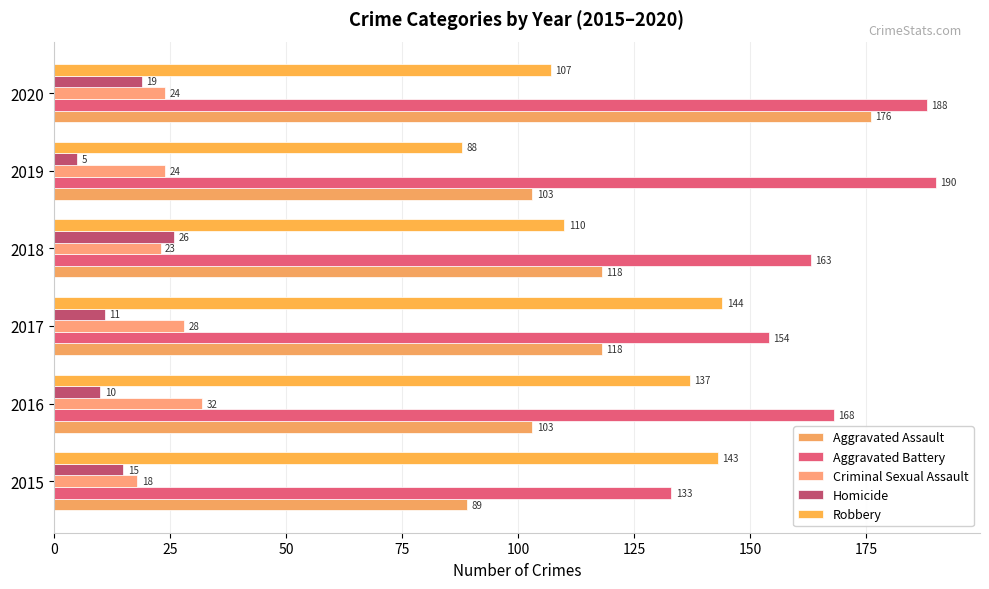

Which series has the largest range (max minus min)?

Aggravated Assault